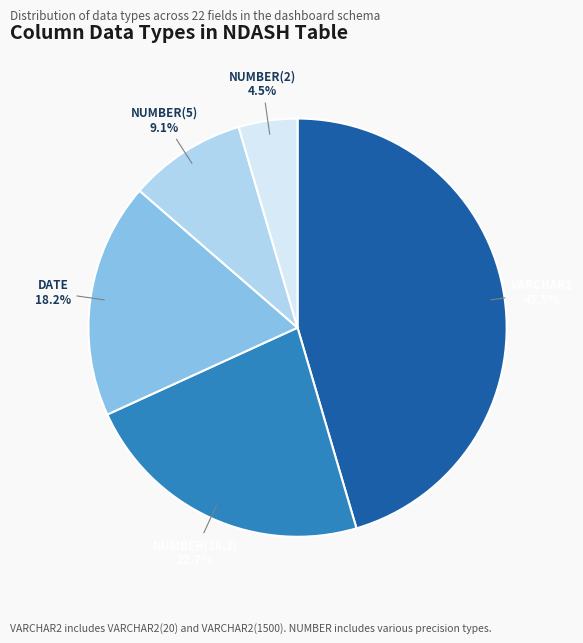

Approximately how many times larger is the value at NUMBER(2) compared to NUMBER(5)?

0.5